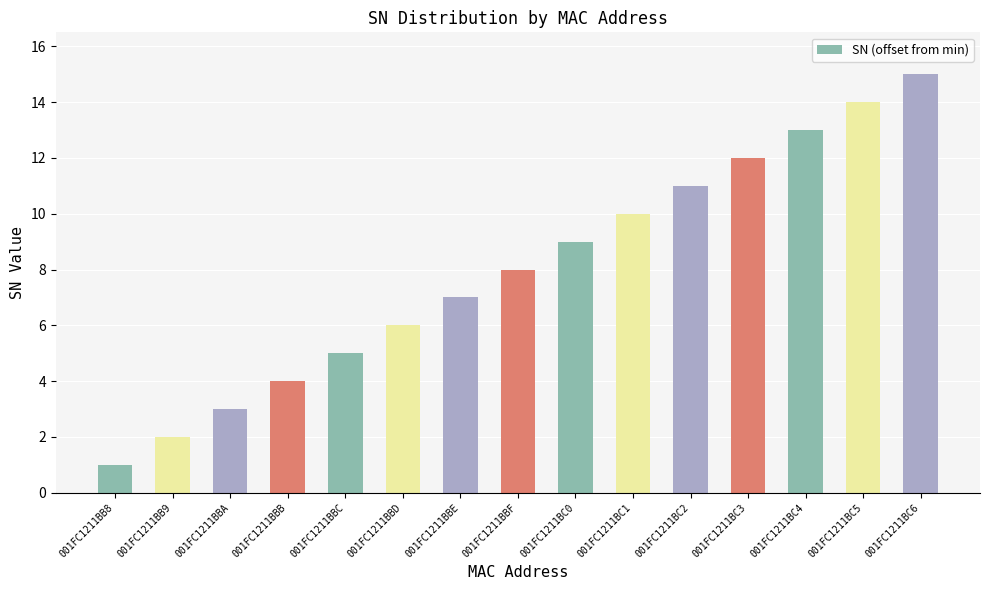

What is the change in value from 001FC1211BBA to 001FC1211BC3?

+9